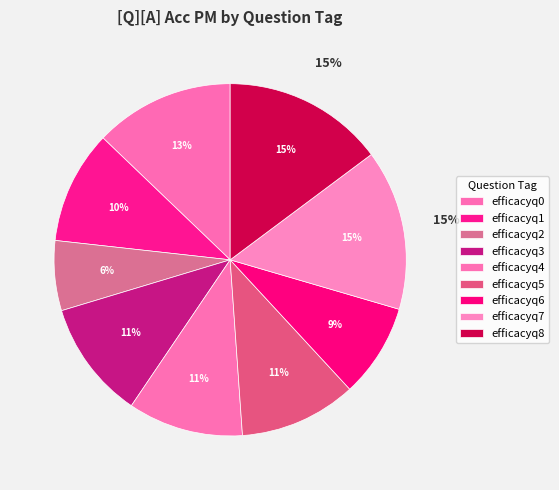

What is the largest slice in the pie chart?

efficacyq8